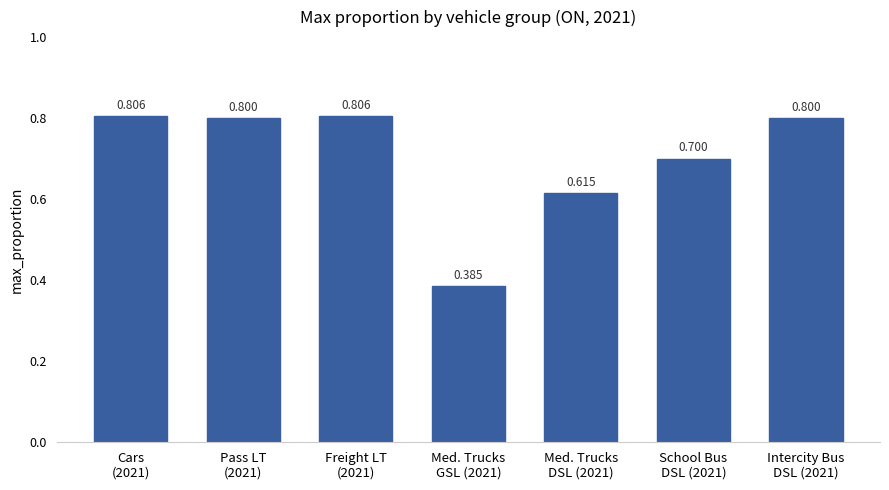

What is the smallest value displayed?

0.4